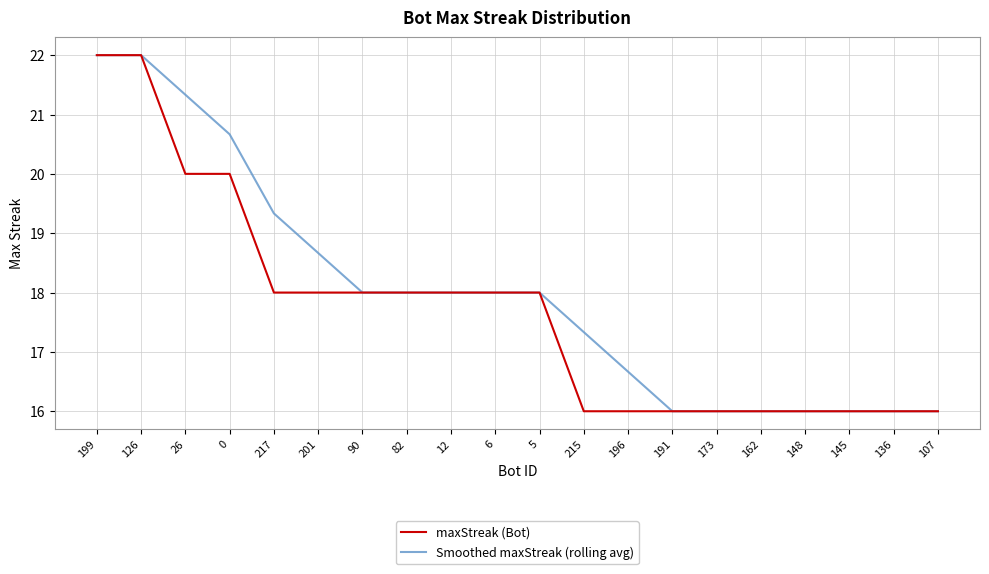

What position from the left is 136?

19